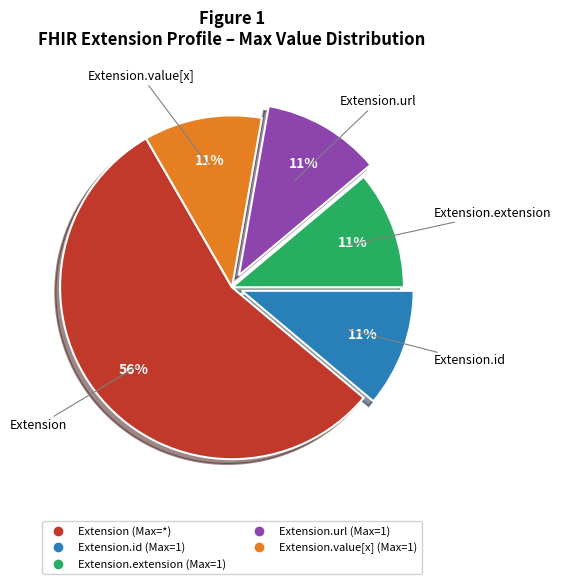

To the nearest percent, what is the average slice percentage?

20%